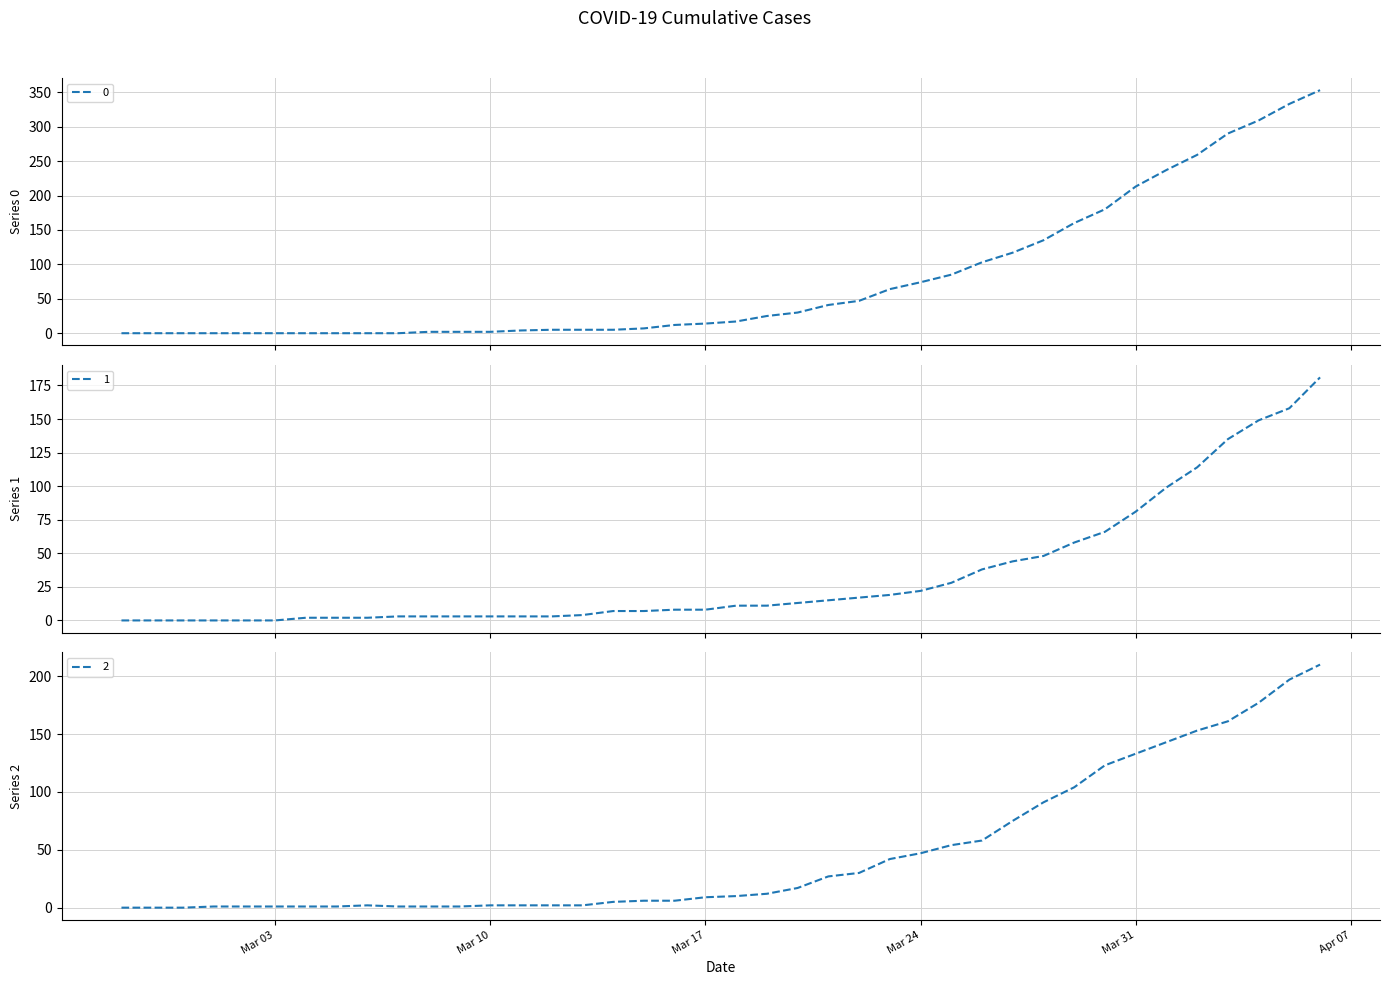

Does the chart display data point markers on the line(s)?

No